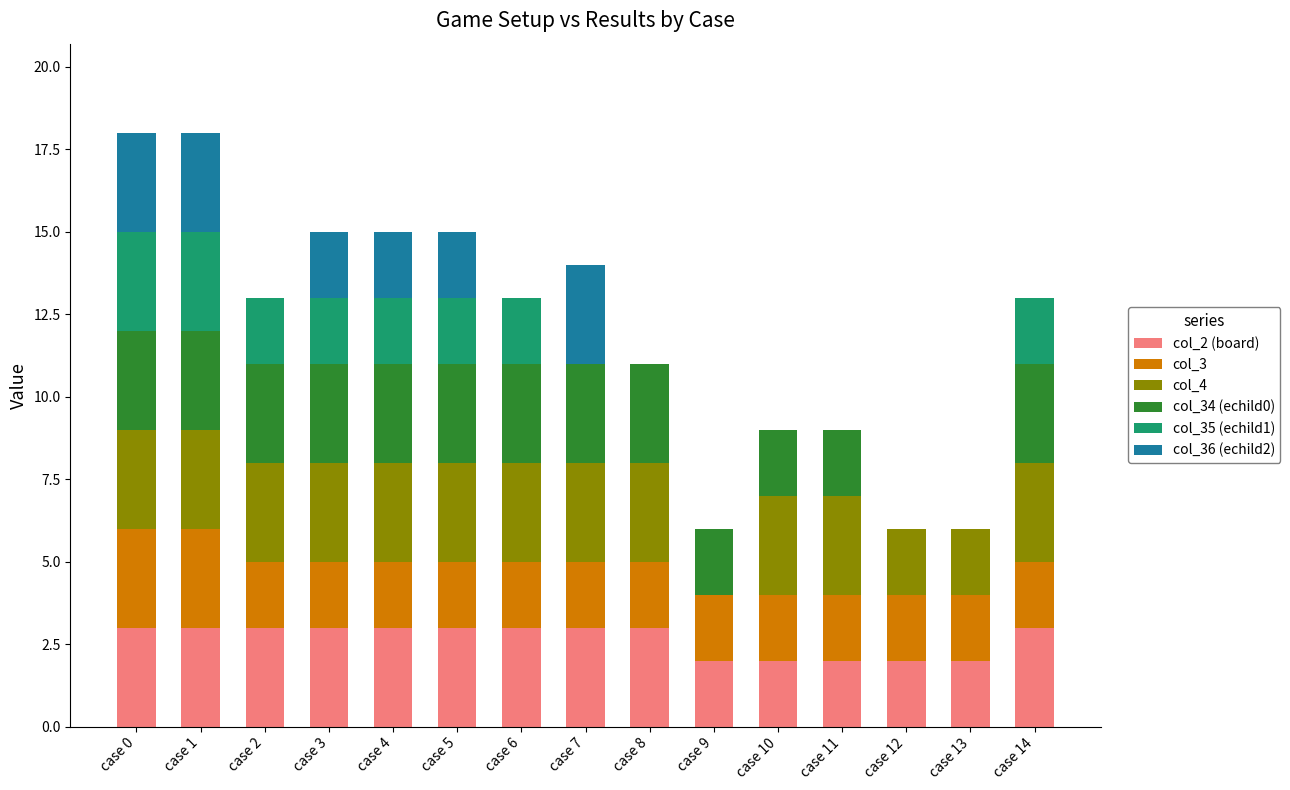

What is the total value across all series at case 4?

15